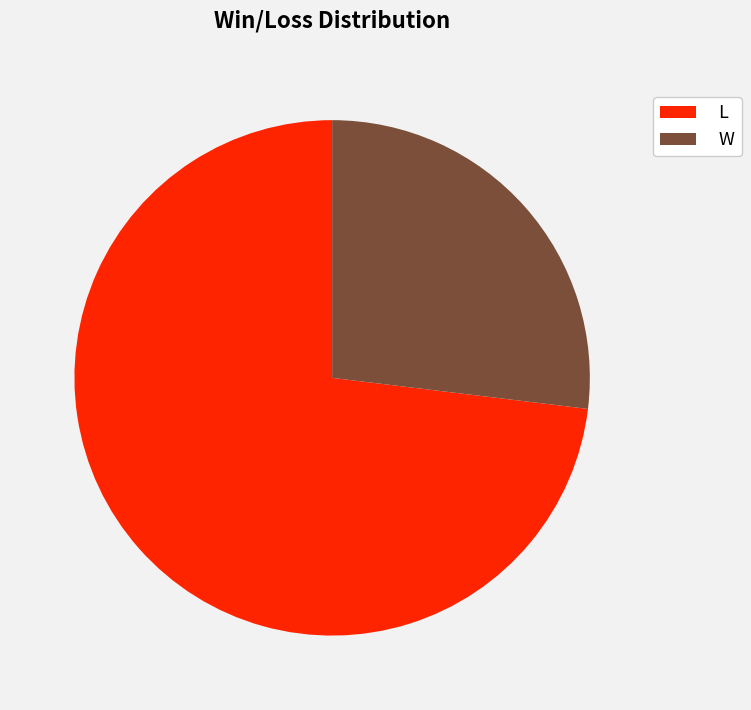

What is the ratio of the value at L to the value at W?

2.7